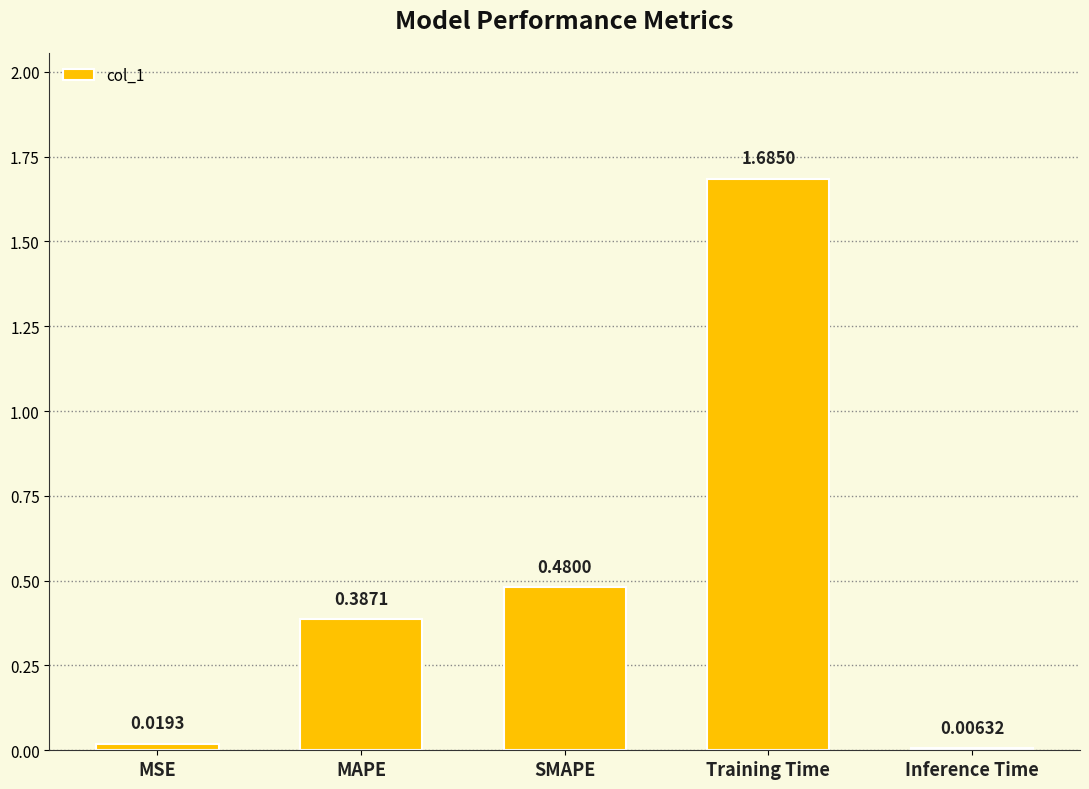

What is the label of the 4th bar from the right?

MAPE